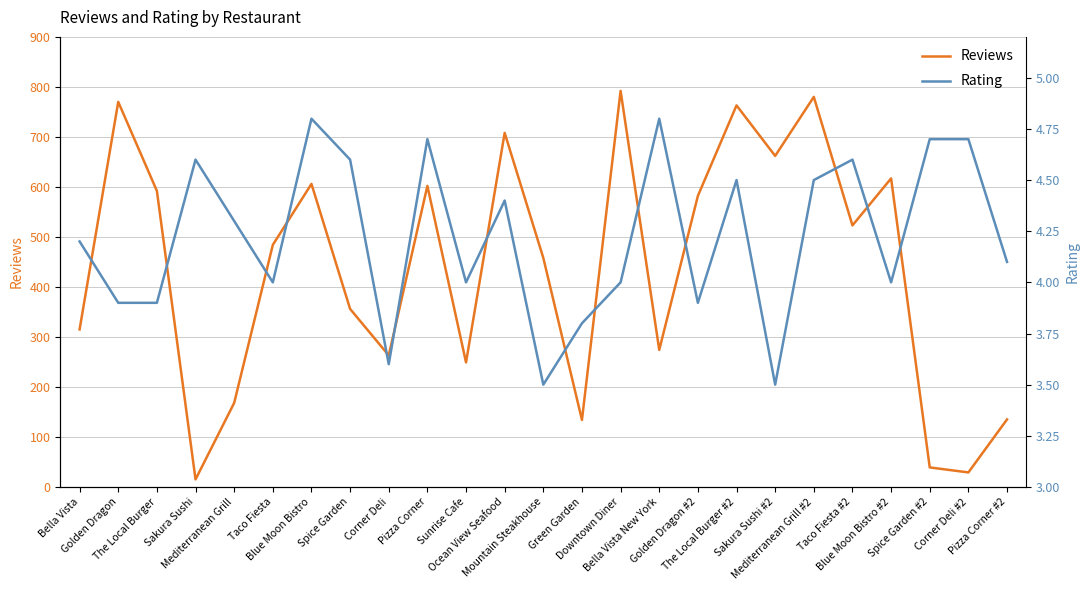

The value of Reviews at Ocean View Seafood is 440.1. True or false?

False